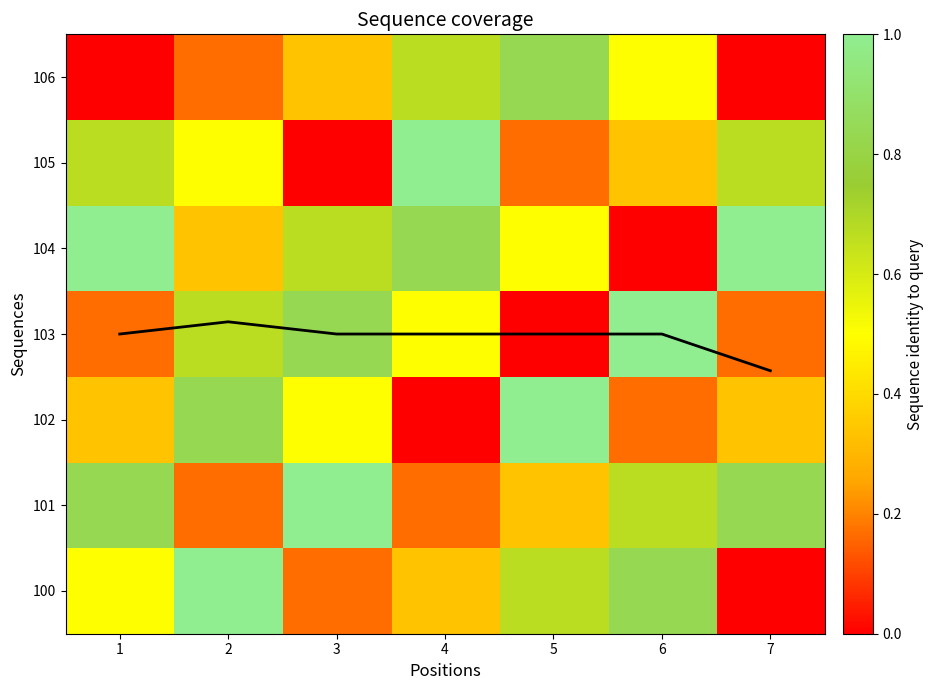

The 101 series shows 0.2 at 2. True or false?

True